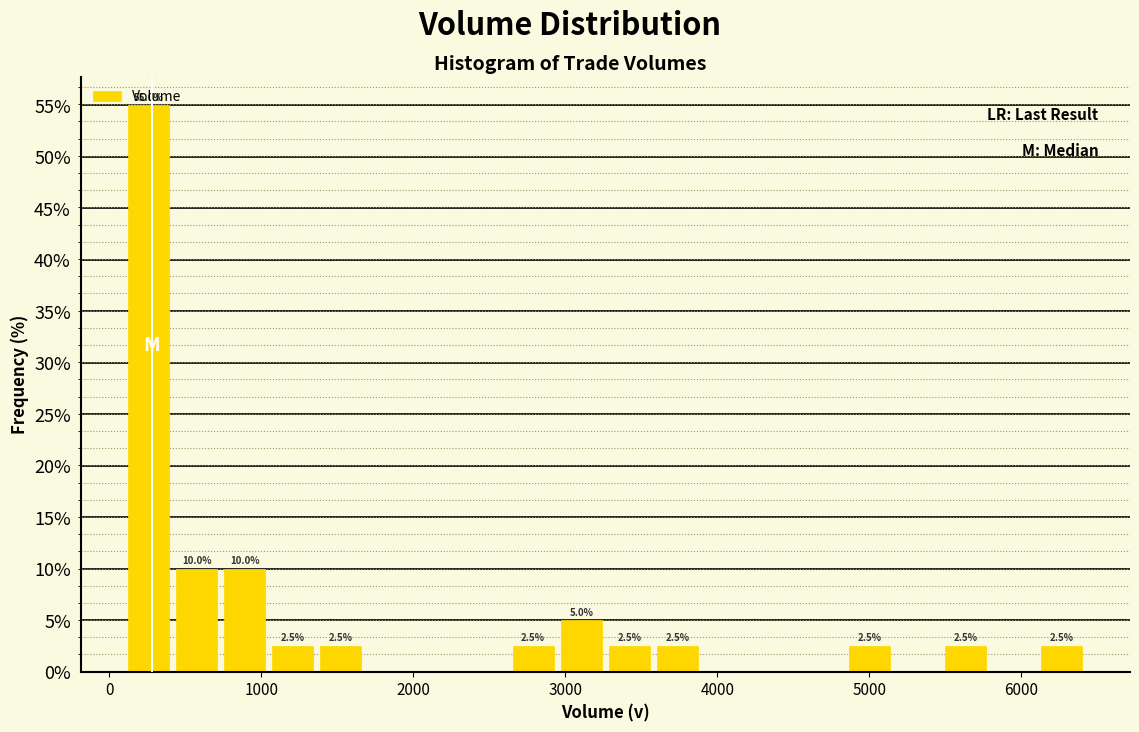

Around what value on the x-axis is the tallest bar? Give the approximate position of its centre, as read against the axis.

300